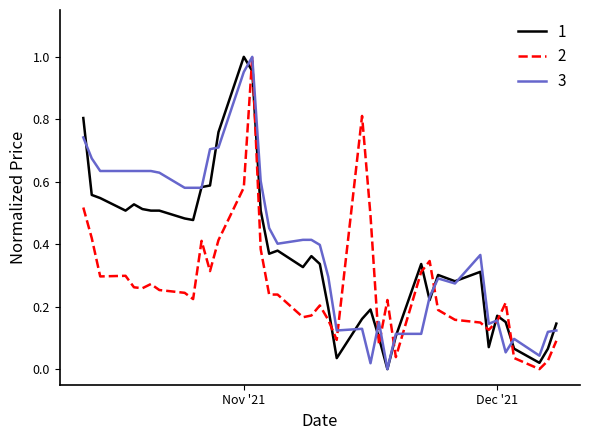

Does the chart display data point markers on the line(s)?

No